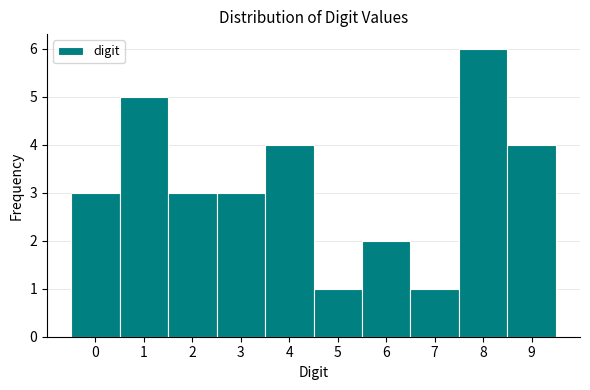

Reading left to right, list every bar in this chart as the range it spans on the x-axis followed by its height. The values are not printed on the chart, so give them approximately, as read against the axis.

-0.5 to 0.5: 3
0.5 to 1.5: 5
1.5 to 2.5: 3
2.5 to 3.5: 3
3.5 to 4.5: 4
4.5 to 5.5: 1
5.5 to 6.5: 2
6.5 to 7.5: 1
7.5 to 8.5: 6
8.5 to 9.5: 4